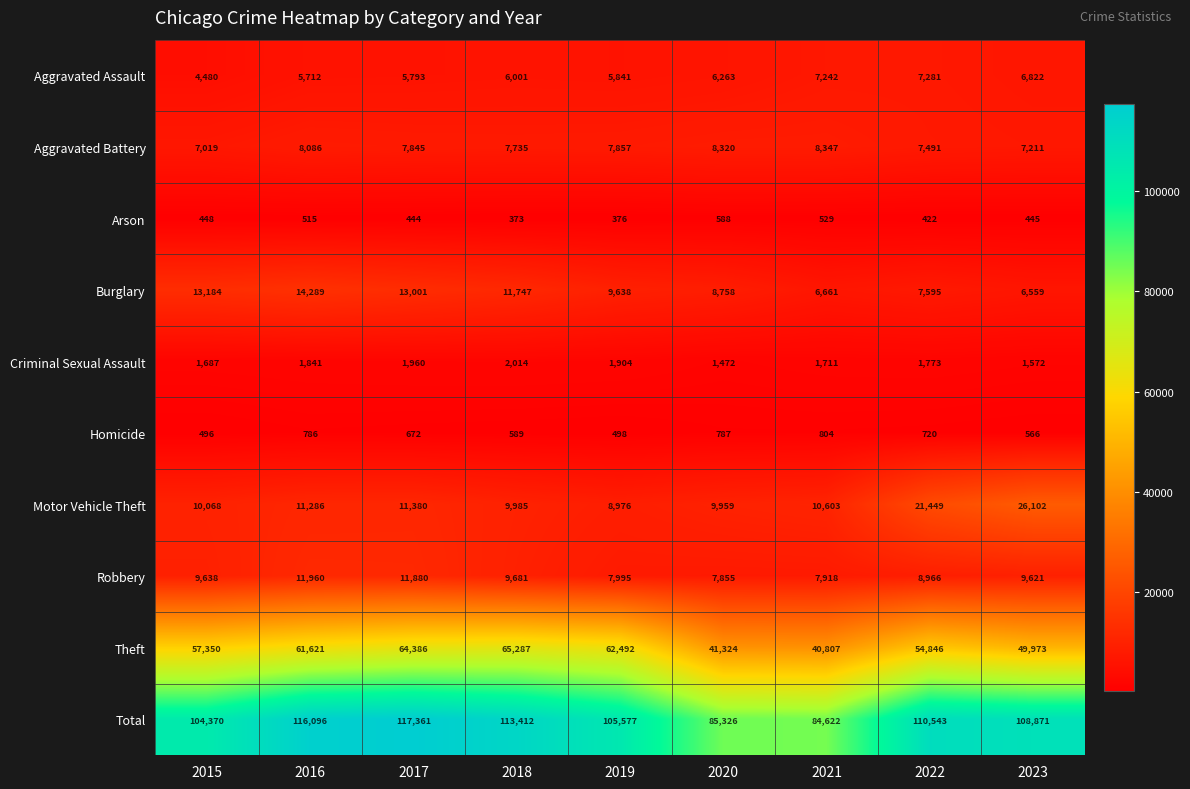

At how many categories does at least one series exceed 24812?

9